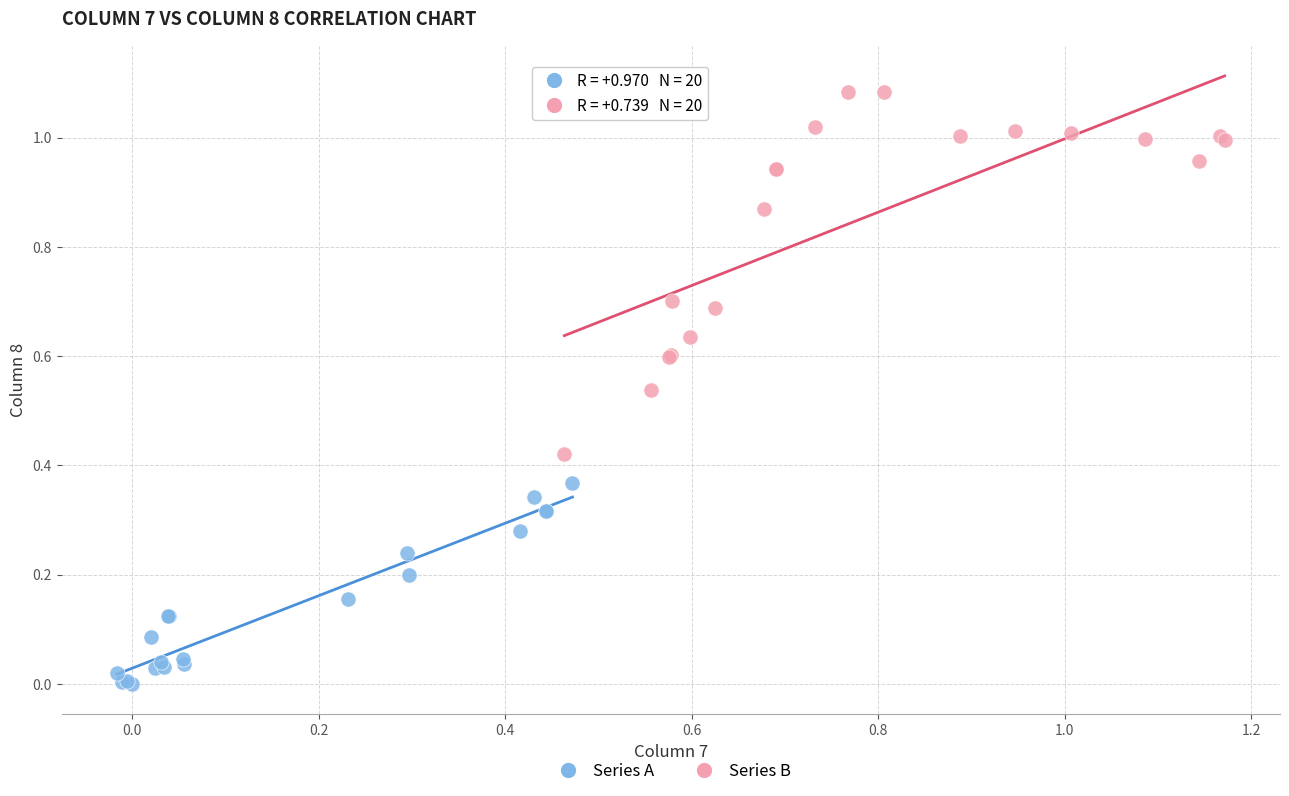

Which series reaches the maximum Y coordinate?

Series B